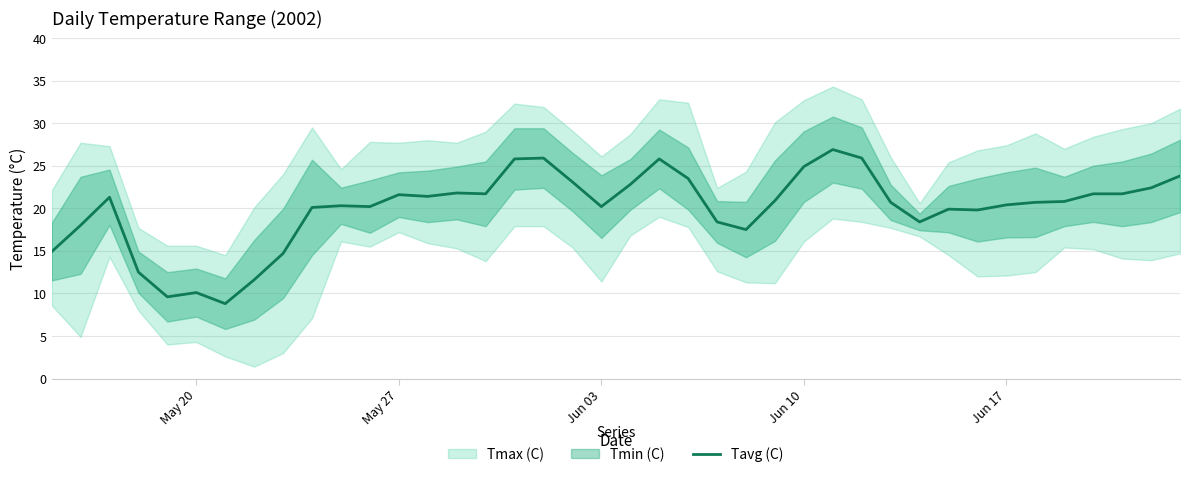

What is the maximum value for Tavg (C)?

26.9